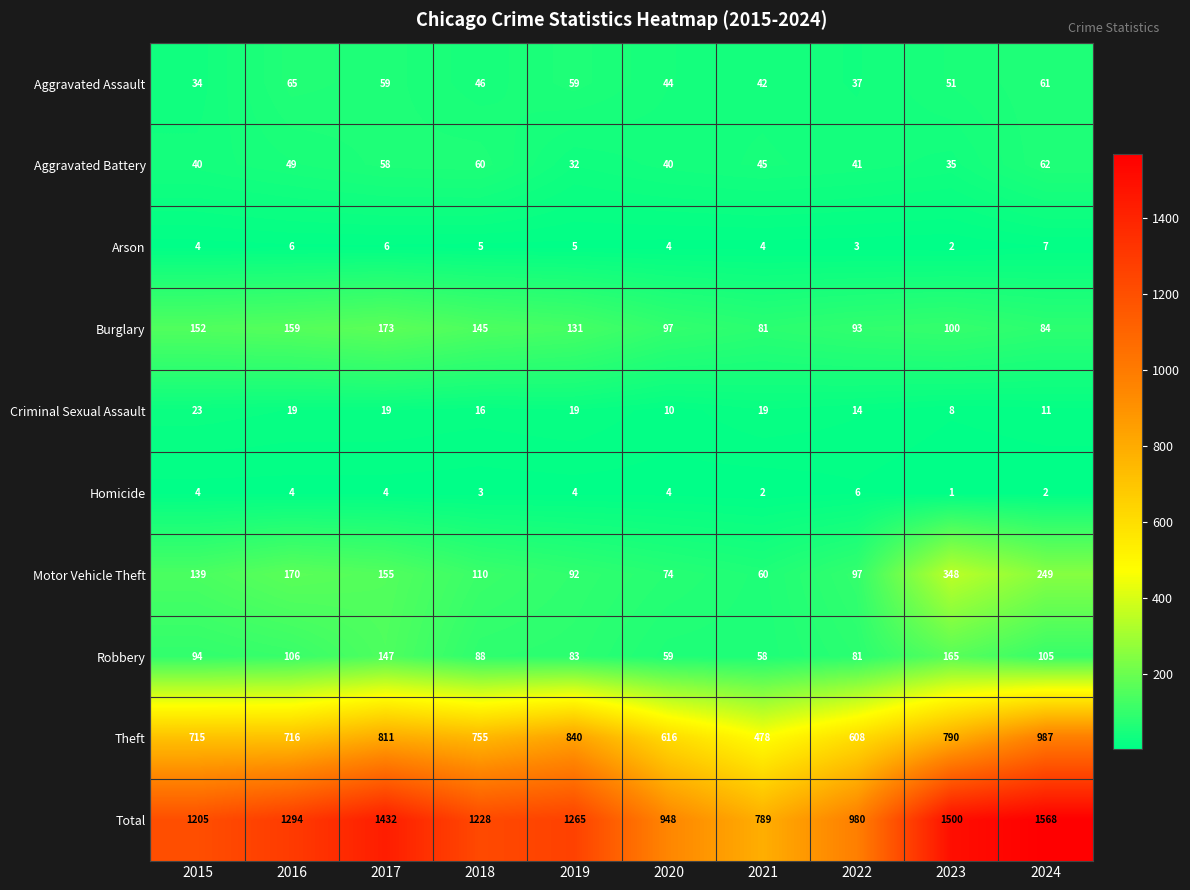

What is the total value across all series at 2015?

2410